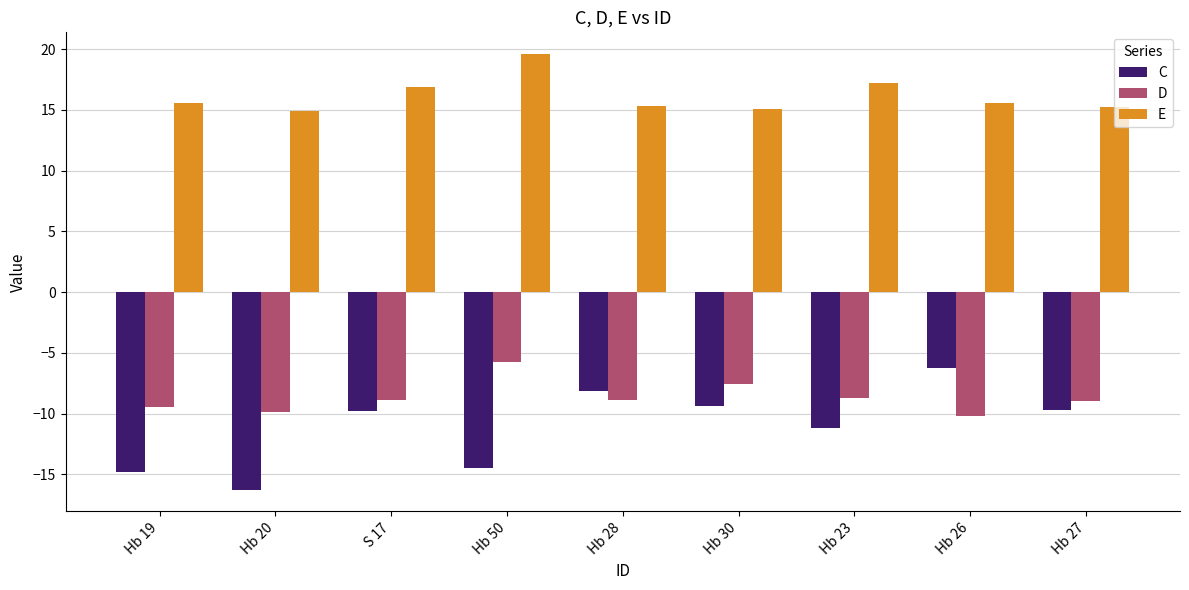

What is the lowest value of the E series?

14.9